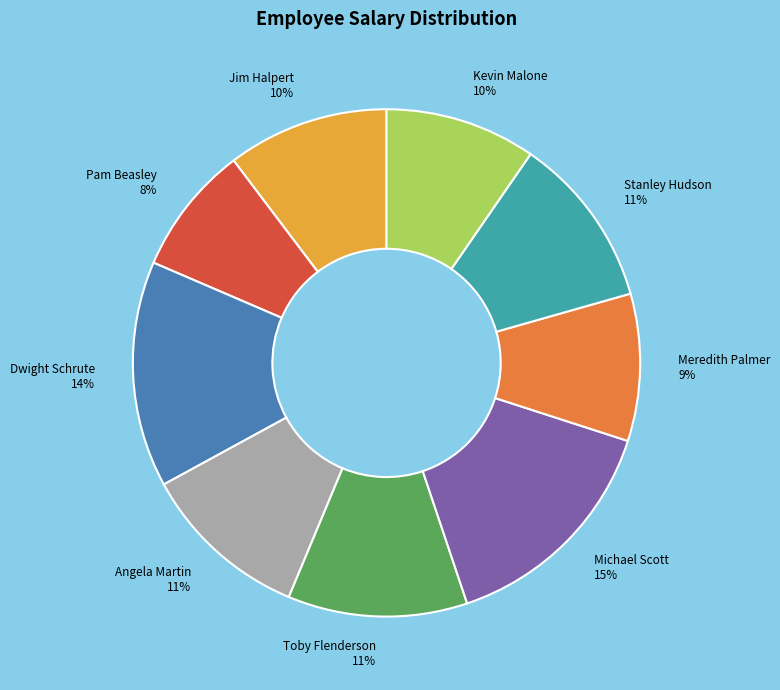

Is there any slice that represents more than half of the pie?

No